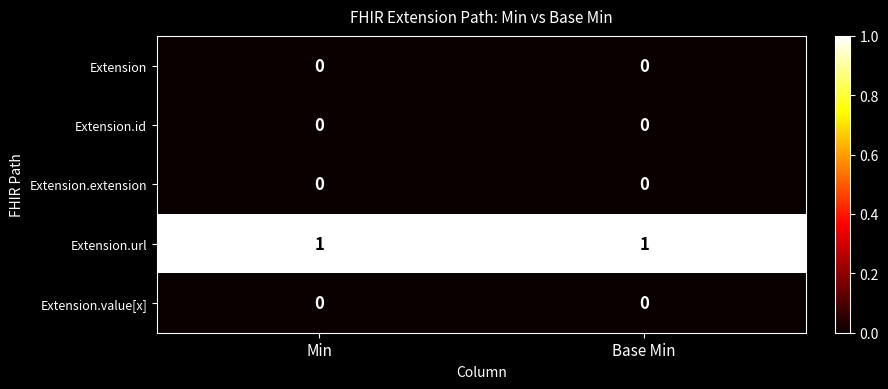

True or false: Extension.url has a value of 1 at Min.

True